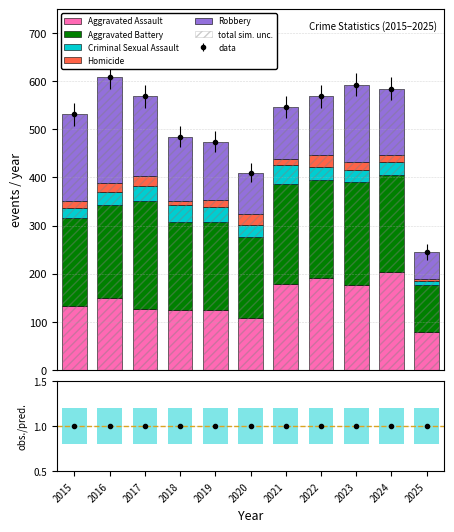

What is the average value of the Robbery series?

136